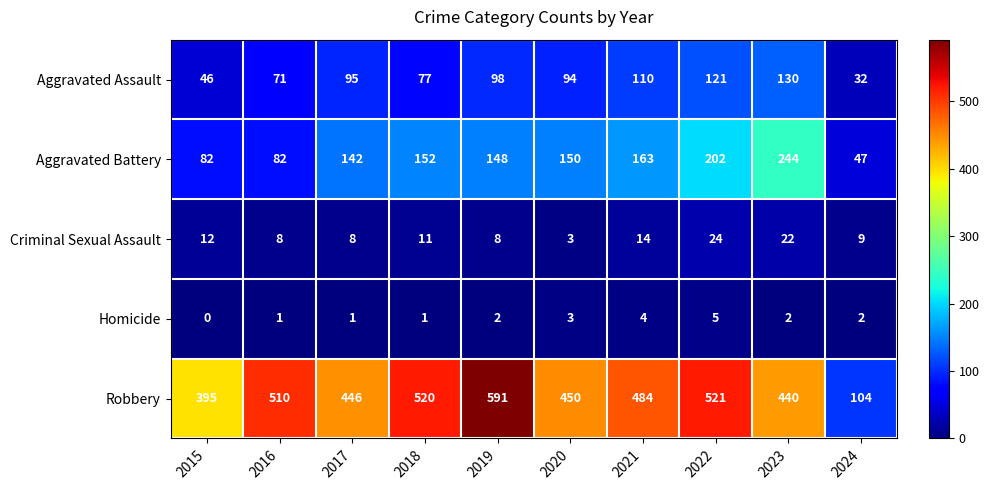

Between 2016 and 2023, which series saw the biggest shift?

Aggravated Battery